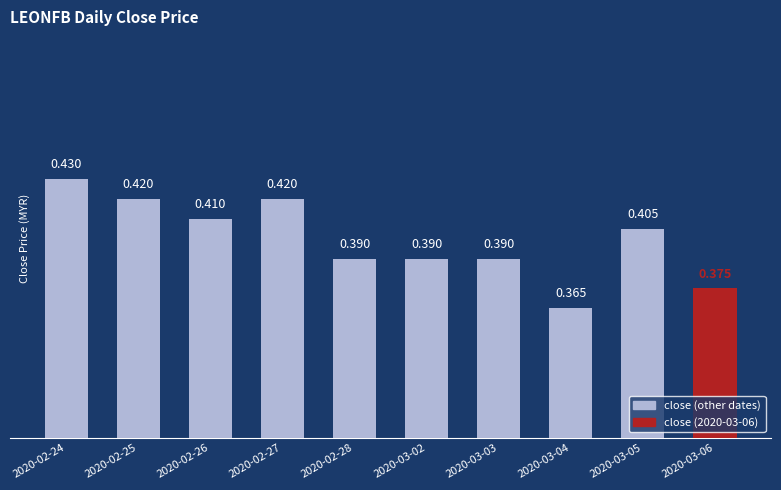

The value at 2020-03-02 is 0.6. True or false?

False